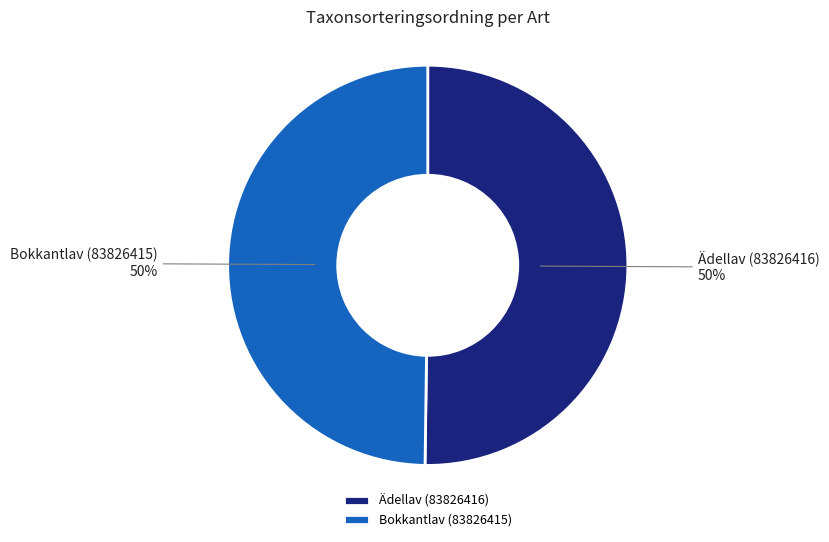

Approximately how many times larger is the value at Bokkantlav (83826415) compared to Ädellav (83826416)?

1.0